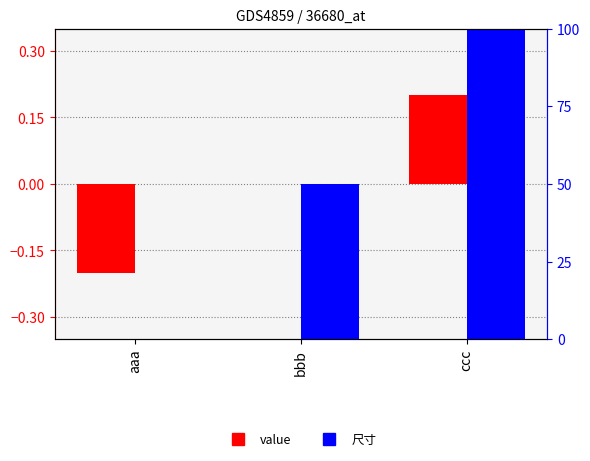

What is the difference between the maximum and minimum values in the 尺寸 series?

100.0